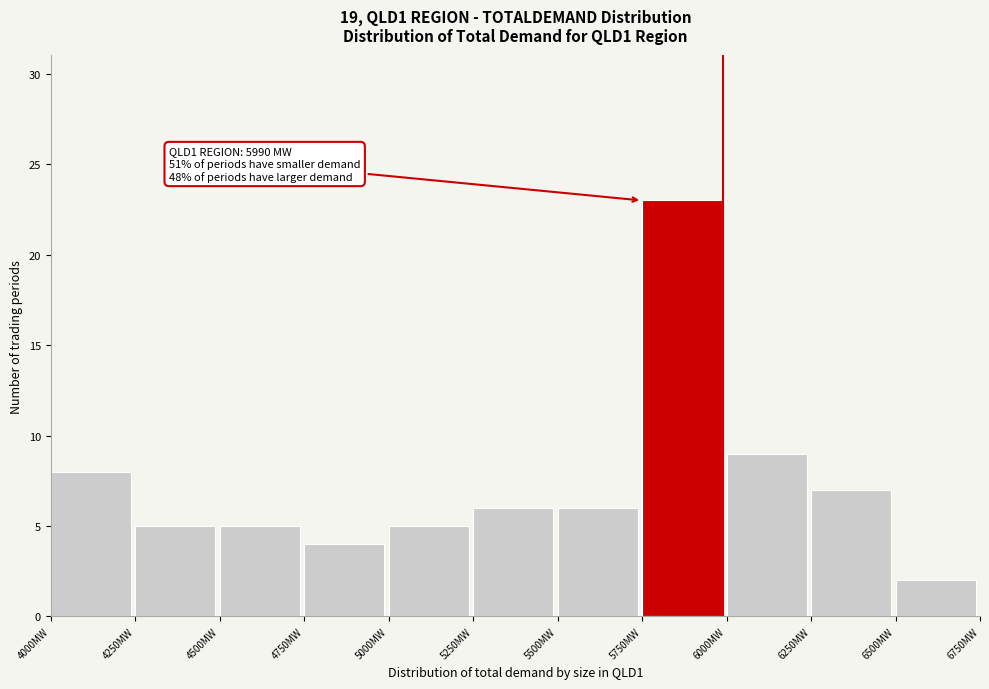

Over which range of the x-axis is the bar tallest?

5750 to 6000